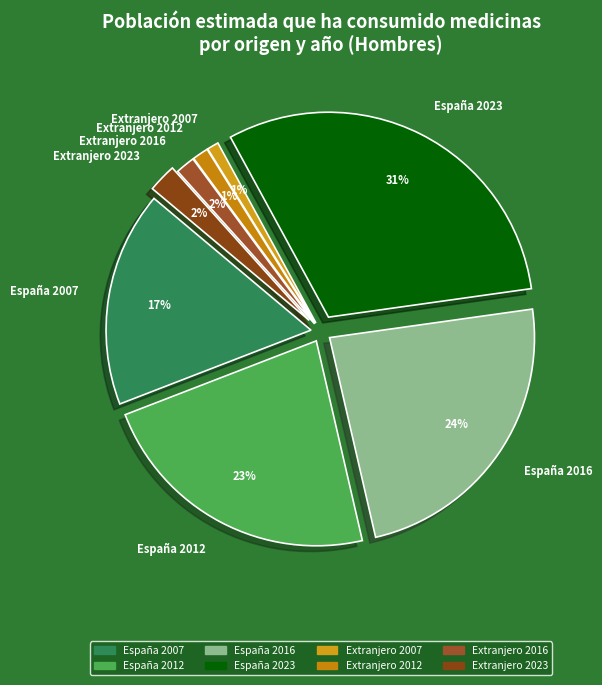

Which has a higher value, Extranjero 2007 or España 2007?

España 2007